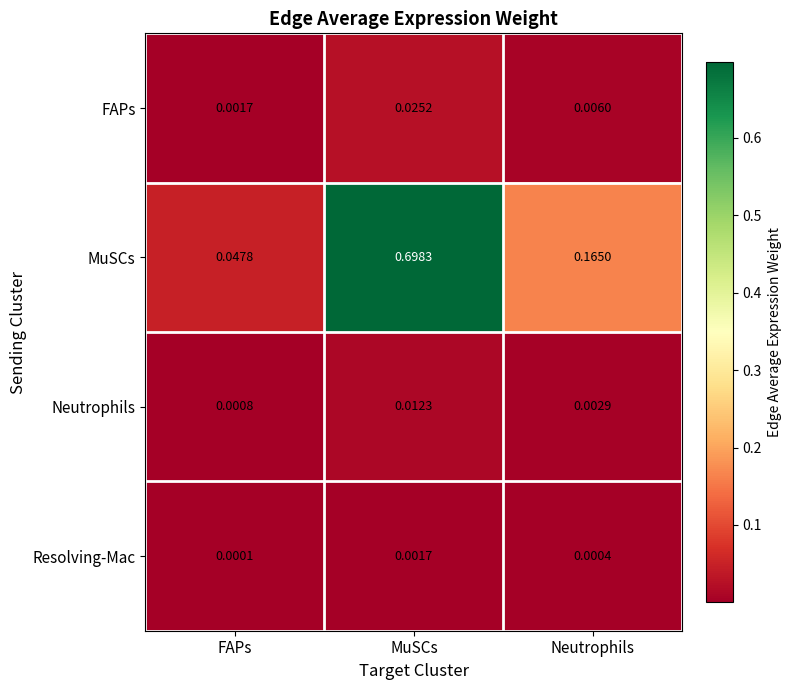

Which label corresponds to the smallest value in the chart?

FAPs